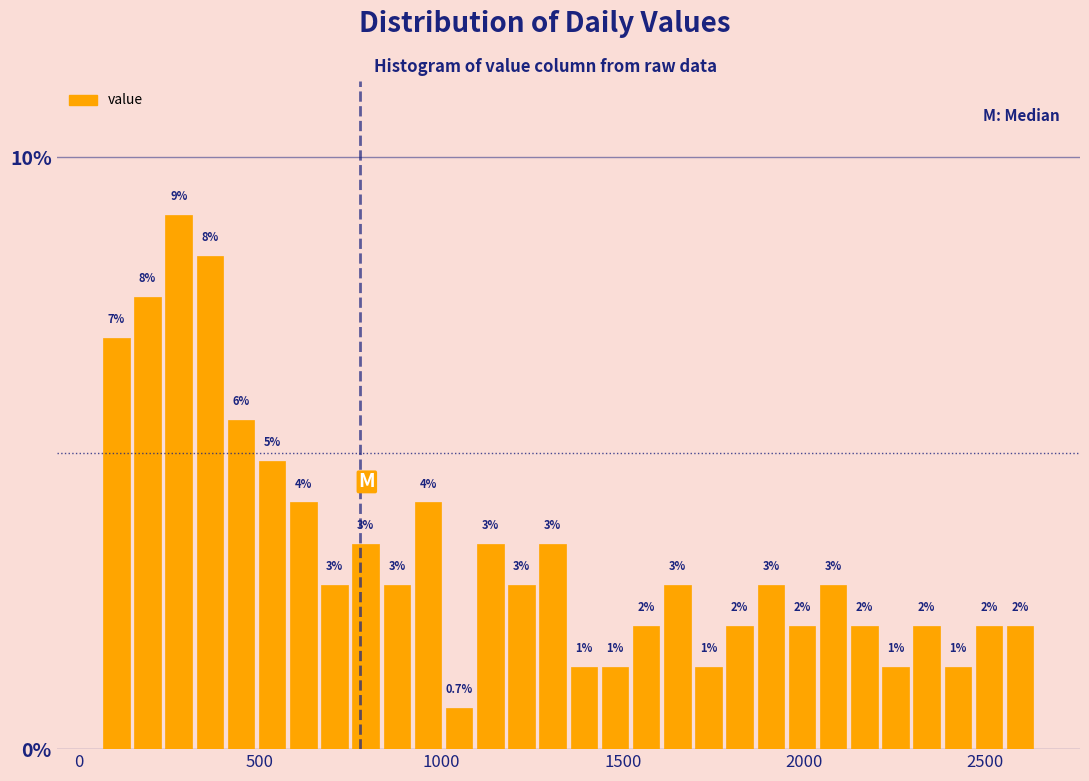

Read against the x-axis, roughly where is the centre of the tallest bar?

300